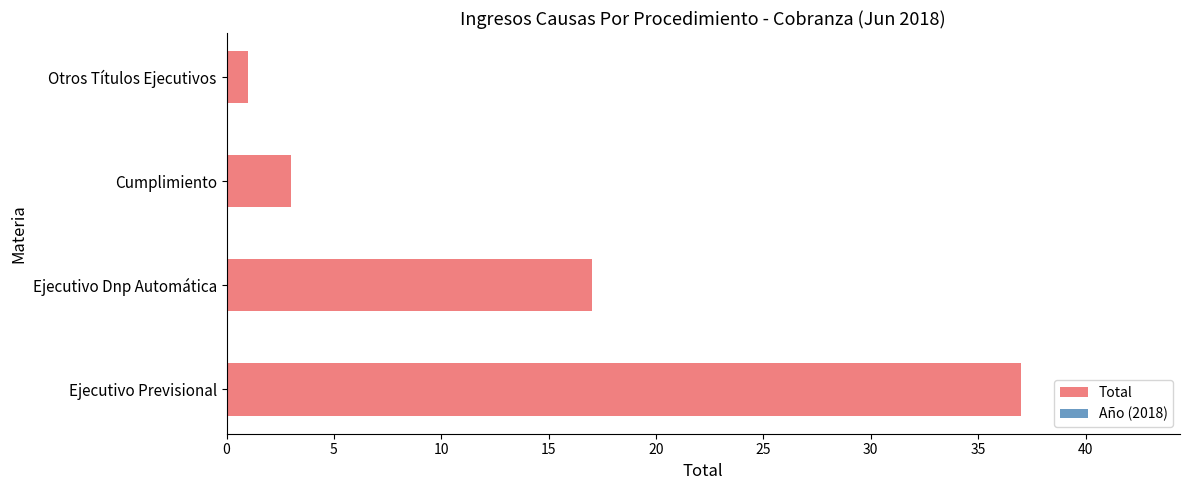

Reading top to bottom, list all the values displayed in this chart.

1	3	17	37